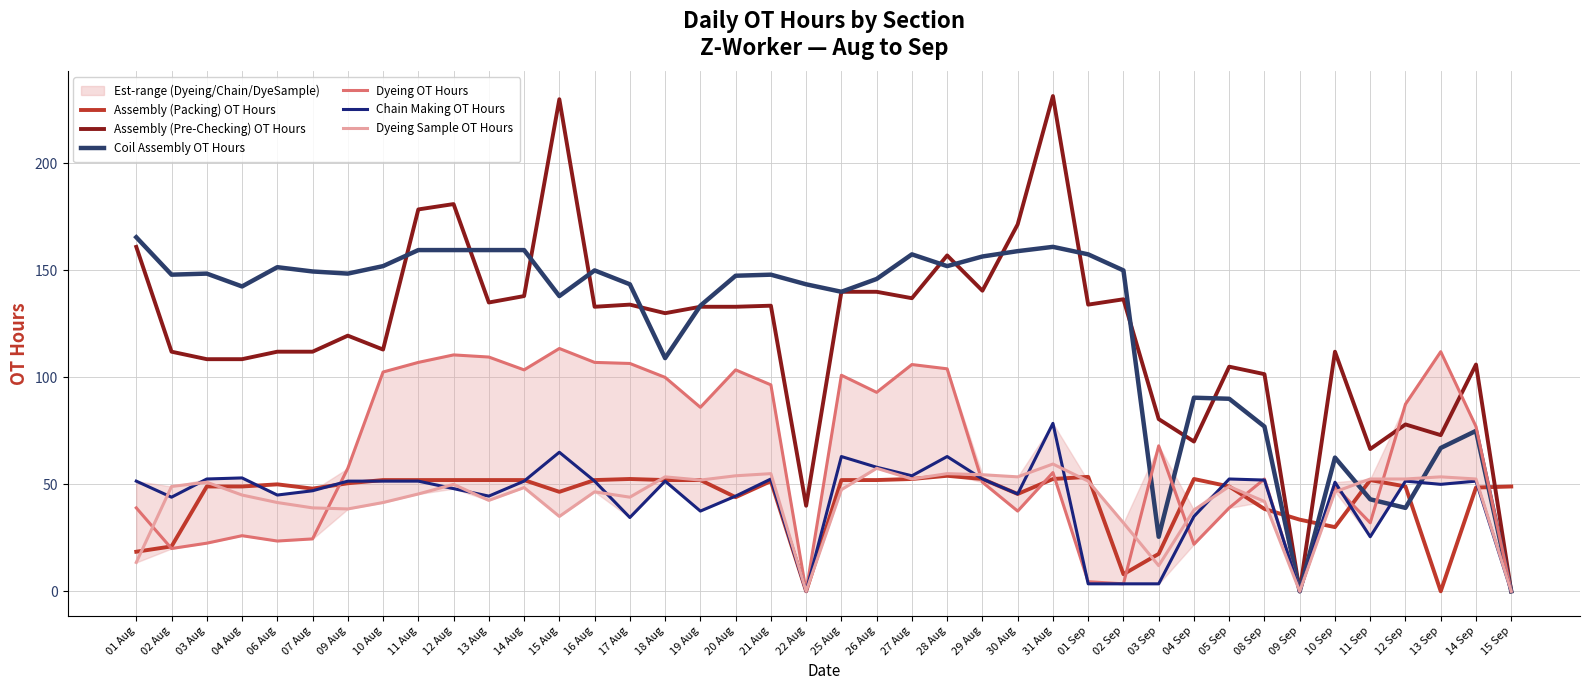

Reading right to left, extract all data points from this chart.

Assembly (Packing) OT Hours: 49.0	48.5	0.0	49.0	52.0	30.0	33.5	38.5	49.0	52.5	17.5	8.0	53.5	52.5	45.5	52.5	54.0	52.5	52.0	52.0	0.0	51.5	44.0	52.0	52.0	52.5	52.0	46.5	52.0	52.0	52.0	52.0	52.0	50.5	48.0	50.0	49.0	49.0	21.0	18.5
Assembly (Pre-Checking) OT Hours: 0.0	106.0	73.0	78.0	66.5	112.0	0.0	101.5	105.0	70.0	80.5	136.5	134.0	231.5	171.5	140.5	157.0	137.0	140.0	140.0	40.0	133.5	133.0	133.0	130.0	134.0	133.0	230.0	138.0	135.0	181.0	178.5	113.0	119.5	112.0	112.0	108.5	108.5	112.0	161.0
Coil Assembly OT Hours: 0.0	75.0	67.0	39.0	43.0	62.5	0.0	77.0	90.0	90.5	25.5	150.0	157.5	161.0	159.0	156.5	152.0	157.5	146.0	140.0	143.5	148.0	147.5	133.5	109.0	143.5	150.0	138.0	159.5	159.5	159.5	159.5	152.0	148.5	149.5	151.5	142.5	148.5	148.0	165.5
Dyeing OT Hours: 0.0	77.0	112.0	87.5	32.0	49.0	0.0	52.5	39.0	22.0	68.0	3.5	4.5	55.5	37.5	51.0	104.0	106.0	93.0	101.0	0.0	96.5	103.5	86.0	100.0	106.5	107.0	113.5	103.5	109.5	110.5	107.0	102.5	57.5	24.5	23.5	26.0	22.5	20.0	39.0
Chain Making OT Hours: 0.0	51.5	50.0	51.5	25.5	51.0	0.0	52.0	52.5	35.0	3.5	3.5	3.5	78.5	45.5	52.5	63.0	54.0	58.0	63.0	0.0	52.5	44.5	37.5	51.5	34.5	51.5	65.0	51.5	44.5	48.0	51.5	51.5	51.5	47.0	45.0	53.0	52.5	44.0	51.5
Dyeing Sample OT Hours: 0.0	52.5	53.5	52.5	52.5	46.5	0.0	42.0	49.0	38.0	12.0	32.0	51.5	59.5	53.5	54.5	55.0	52.5	57.5	47.5	0.0	55.0	54.0	52.0	53.5	44.0	46.5	35.0	48.5	42.5	50.0	45.5	41.5	38.5	39.0	41.5	45.0	51.0	49.0	13.5